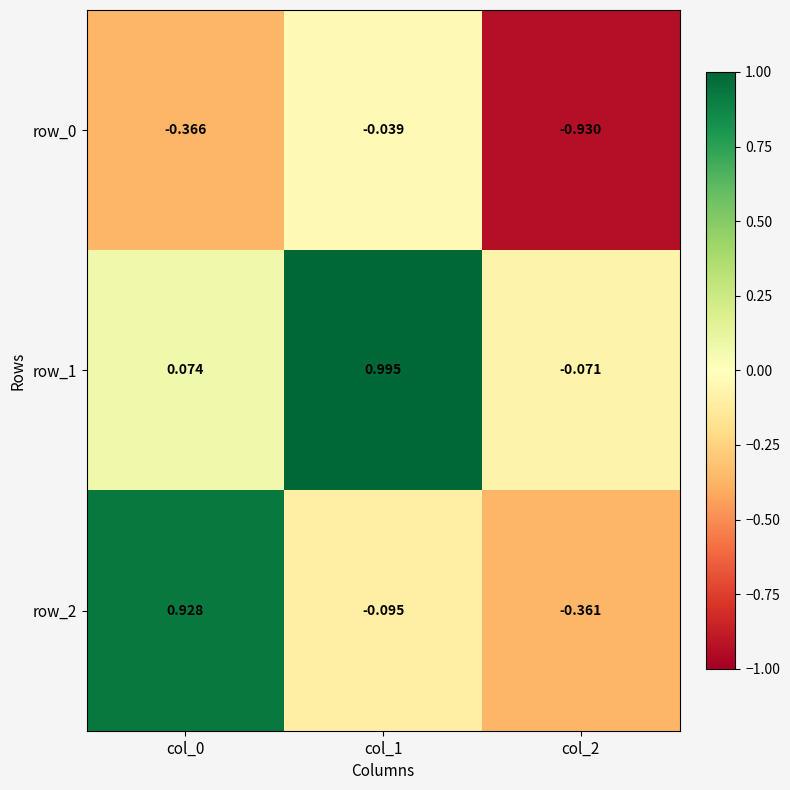

Is it true that row_2 equals -0.4 at col_2?

True